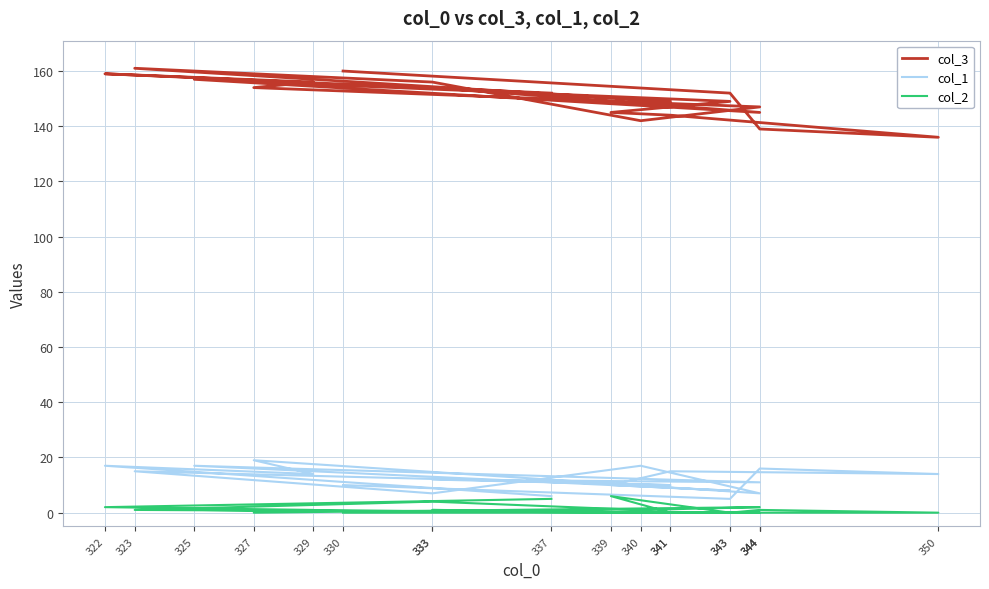

What is the difference between the maximum and minimum values in the col_2 series?

6